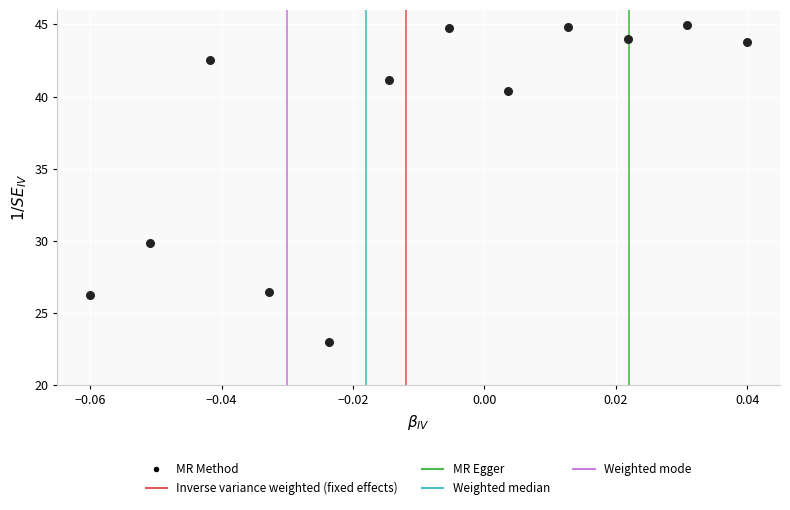

What is the range of Y values (max minus min)?

22.0